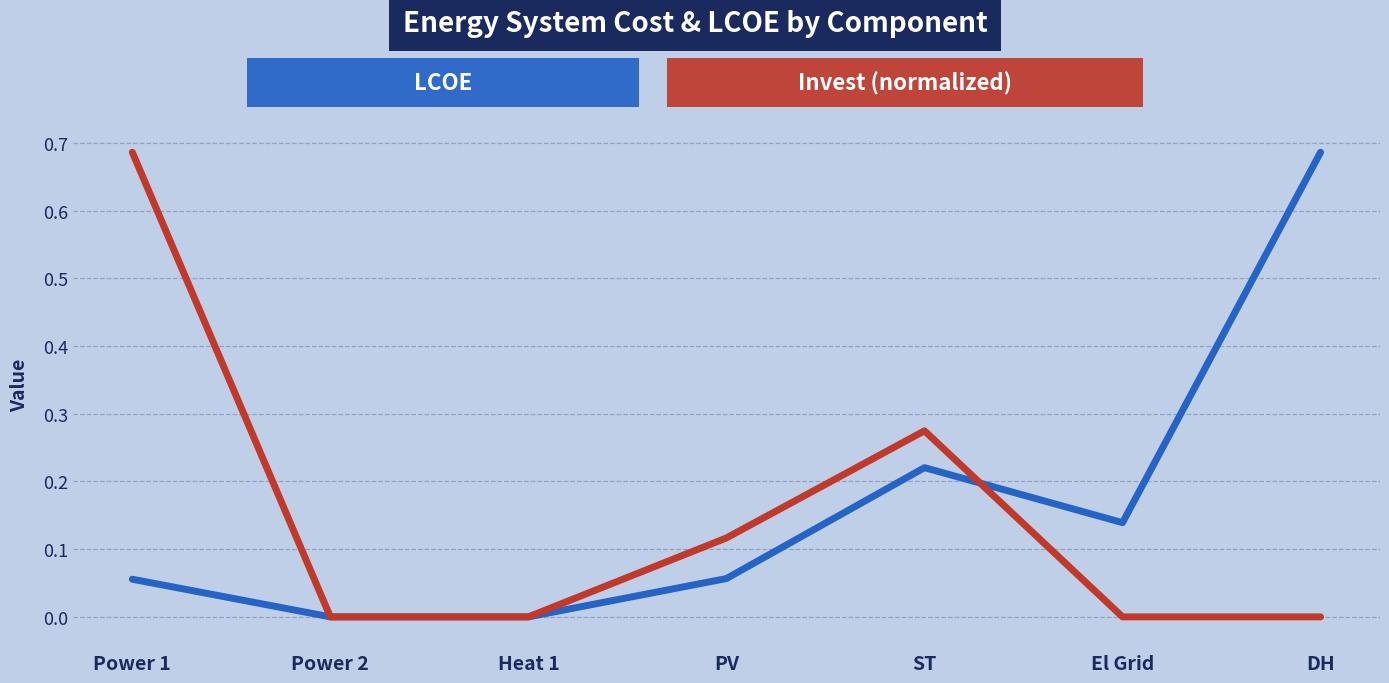

Does the chart display data point markers on the line(s)?

No